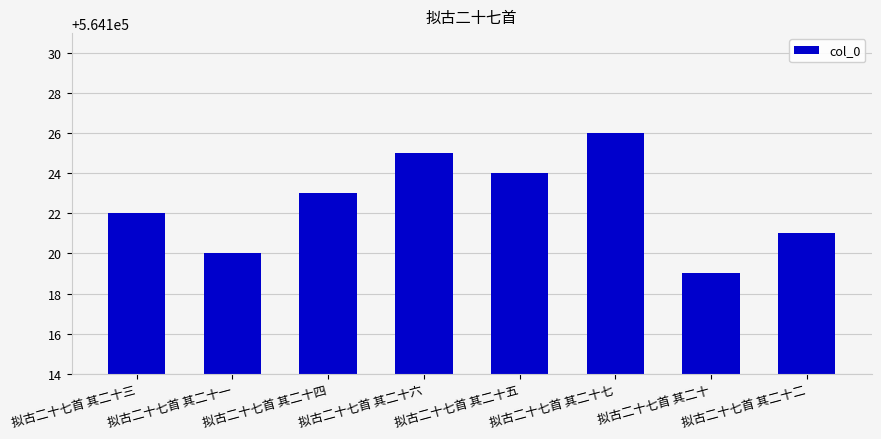

What is the difference between the second highest and second lowest values?

5